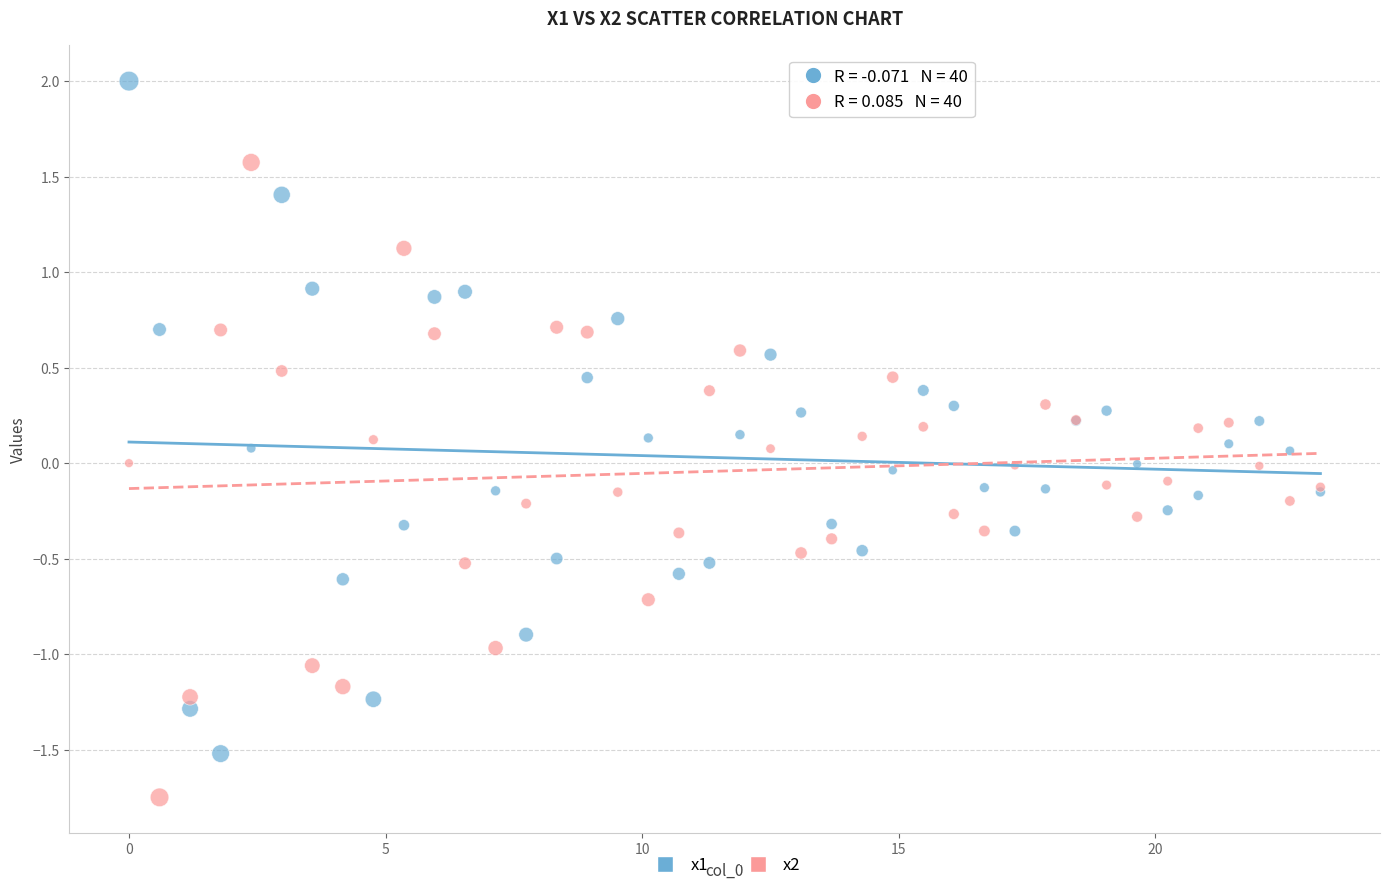

What are all the series names shown in the legend?

x1, x2